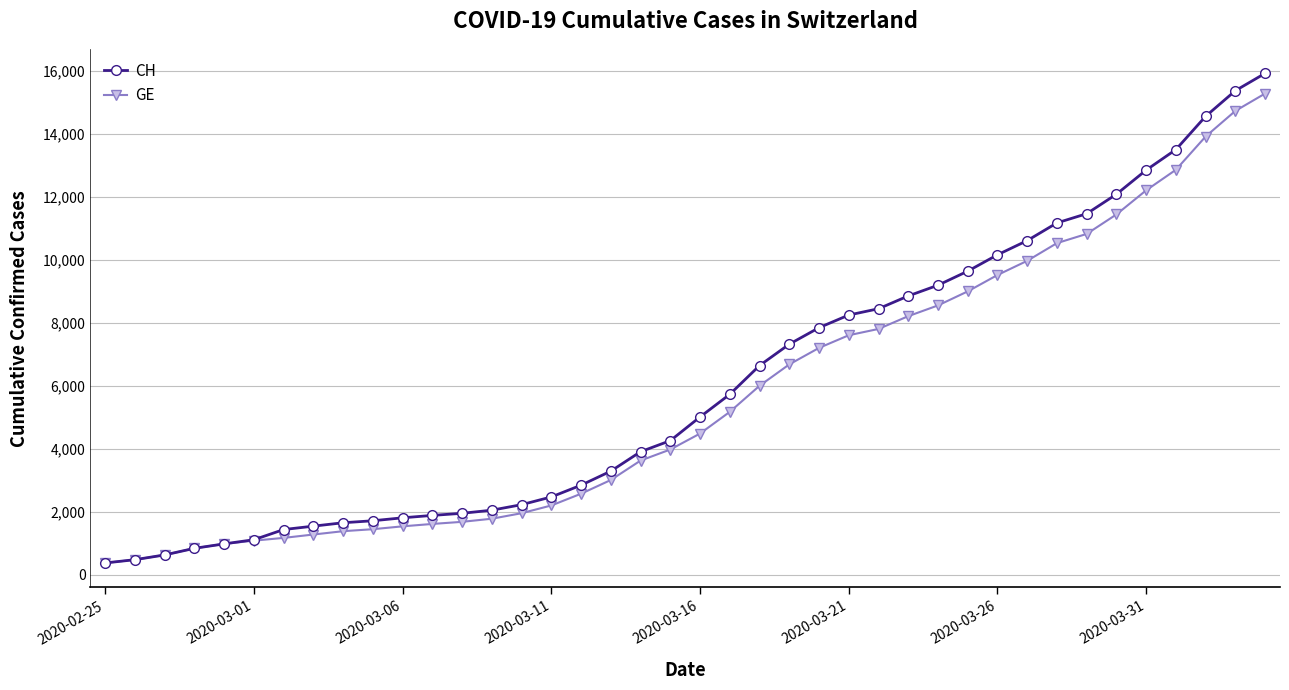

Which series has the largest total across all categories?

CH